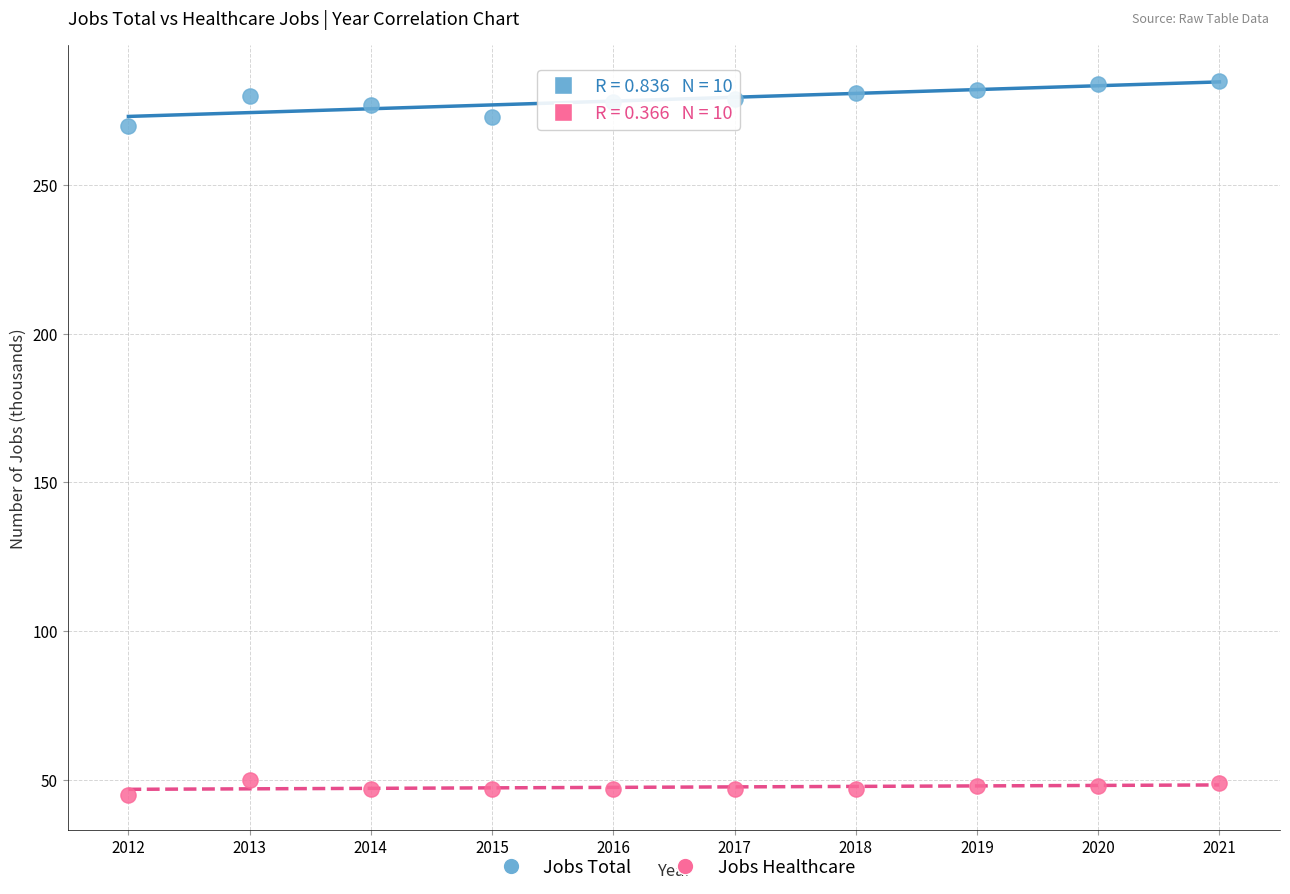

What are all the series names shown in the legend?

Jobs Total, Jobs Healthcare